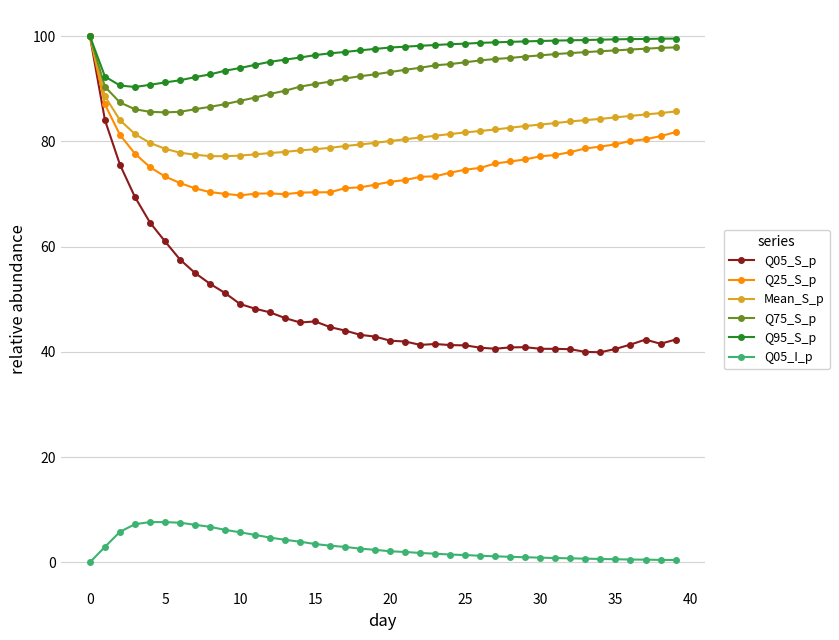

True or false: Mean_S_p and Q05_I_p cross at least once.

False